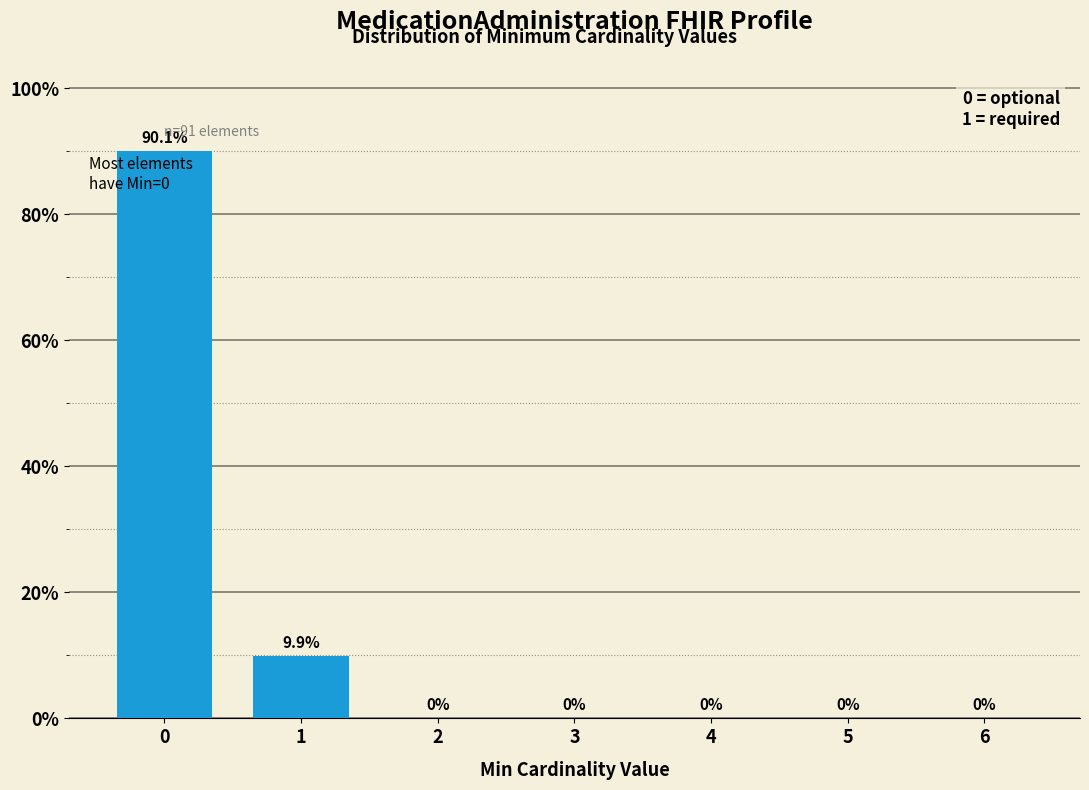

Reading left to right, what are all the values shown in this chart?

0=90.1	1=9.9	2=0.0	3=0.0	4=0.0	5=0.0	6=0.0